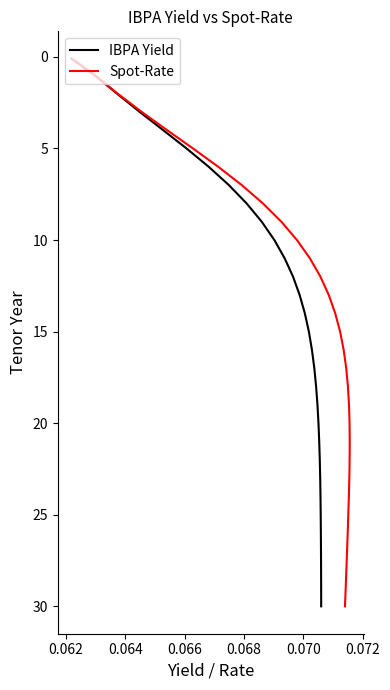

True or false: IBPA Yield and Spot-Rate cross at least once.

False